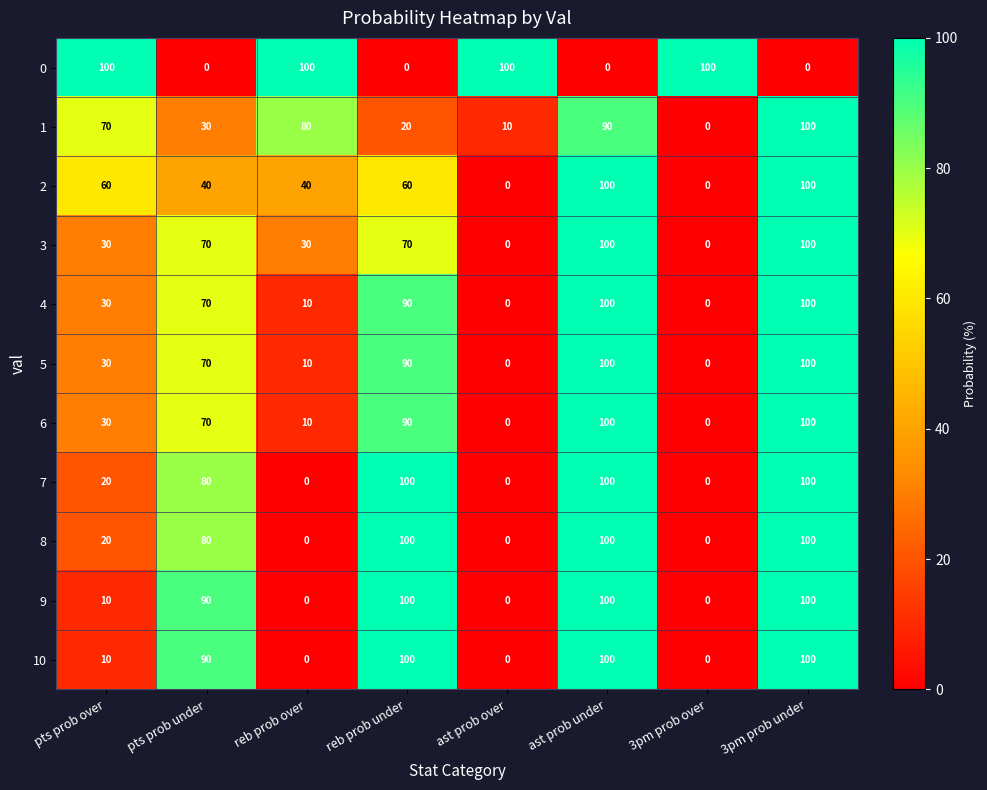

How many data points does each series have?

8